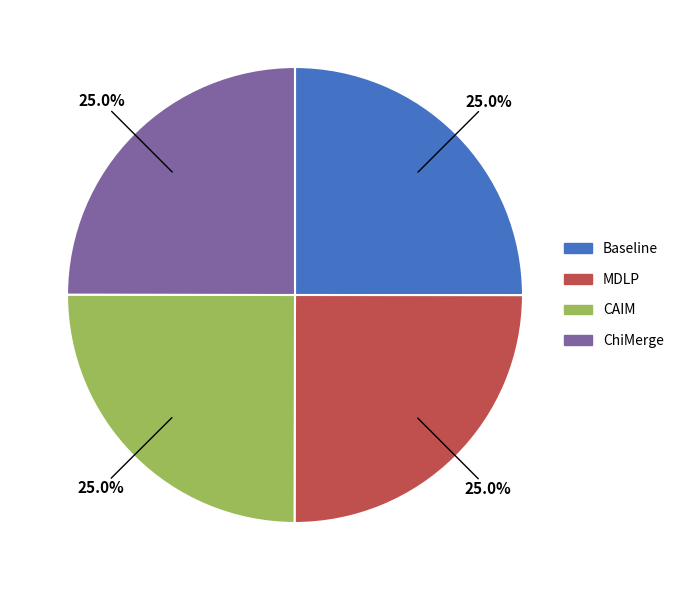

To the nearest percent, what portion does CAIM represent?

25%